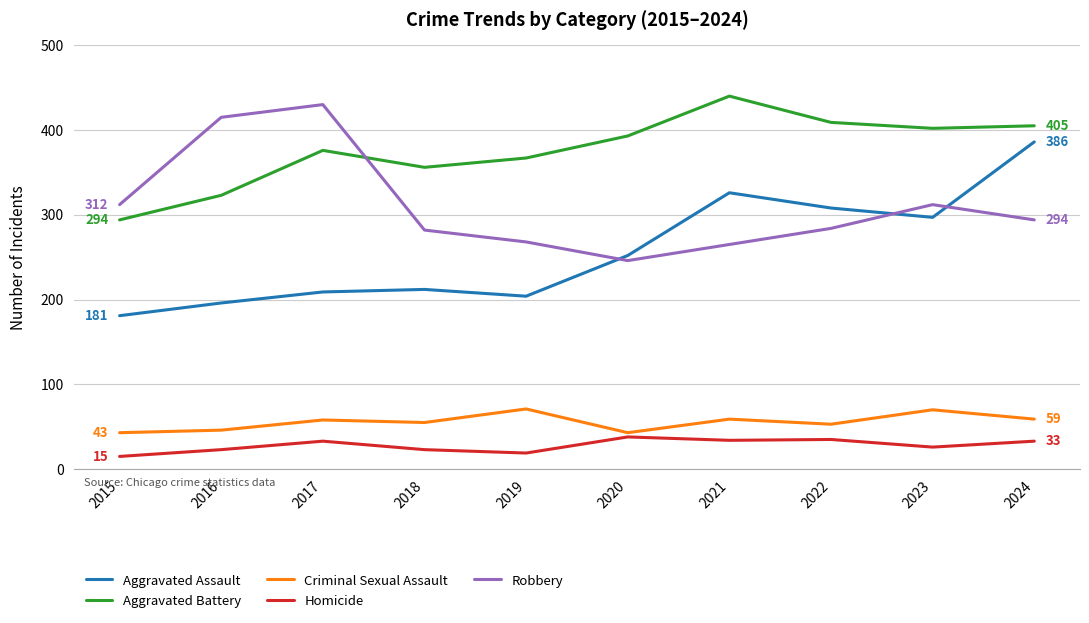

Read the Homicide value at 2024.

33